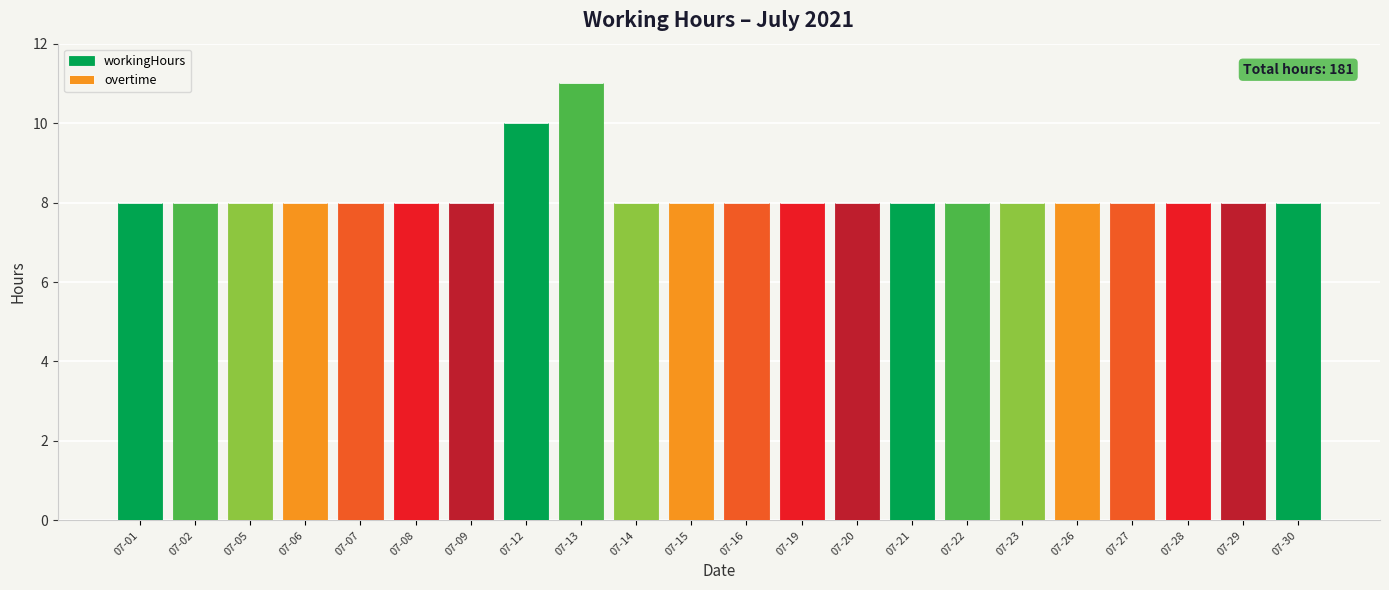

How many bars are there in total?

22